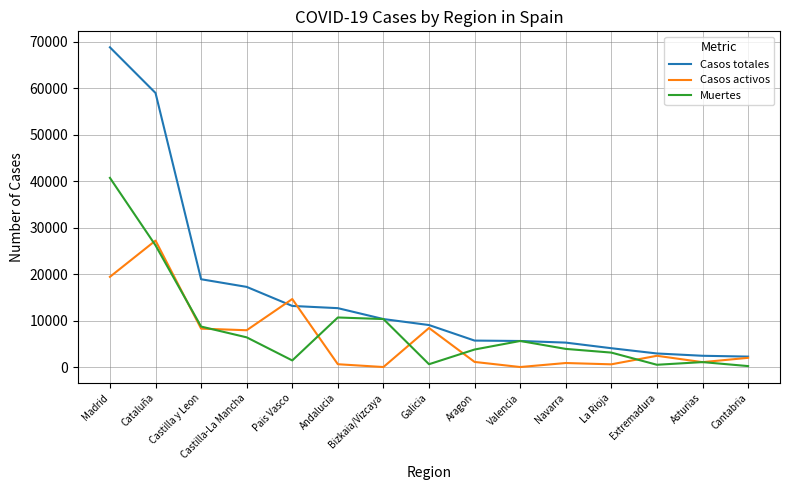

True or false: Muertes and Casos activos cross at least once.

True